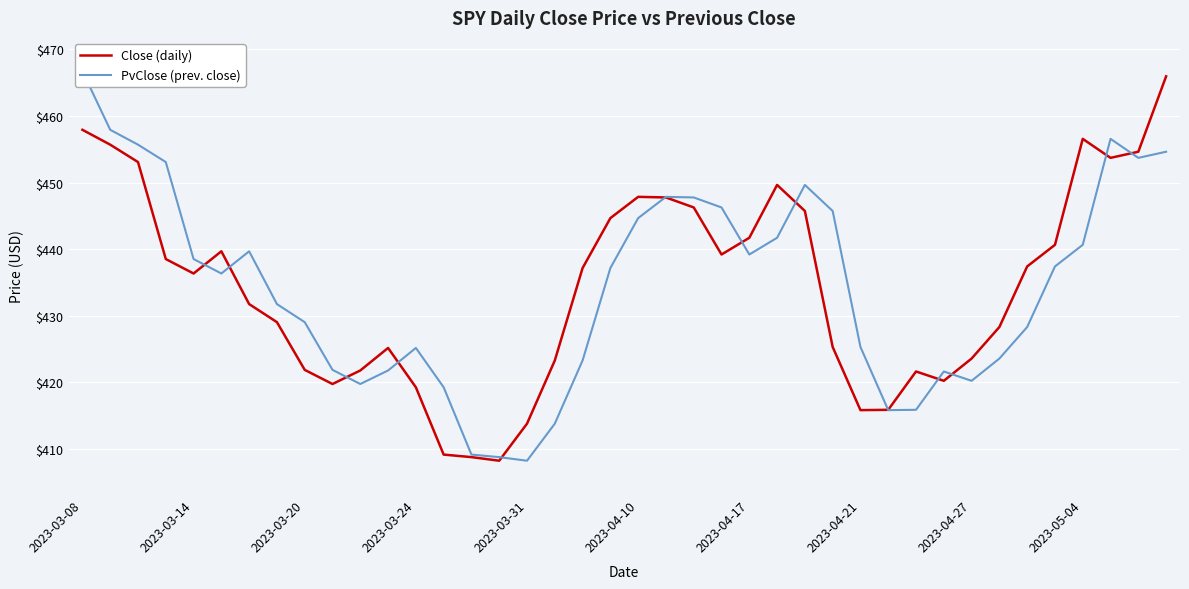

Is the value of PvClose (prev. close) at 30 greater than the value of Close (daily) at 15?

Yes